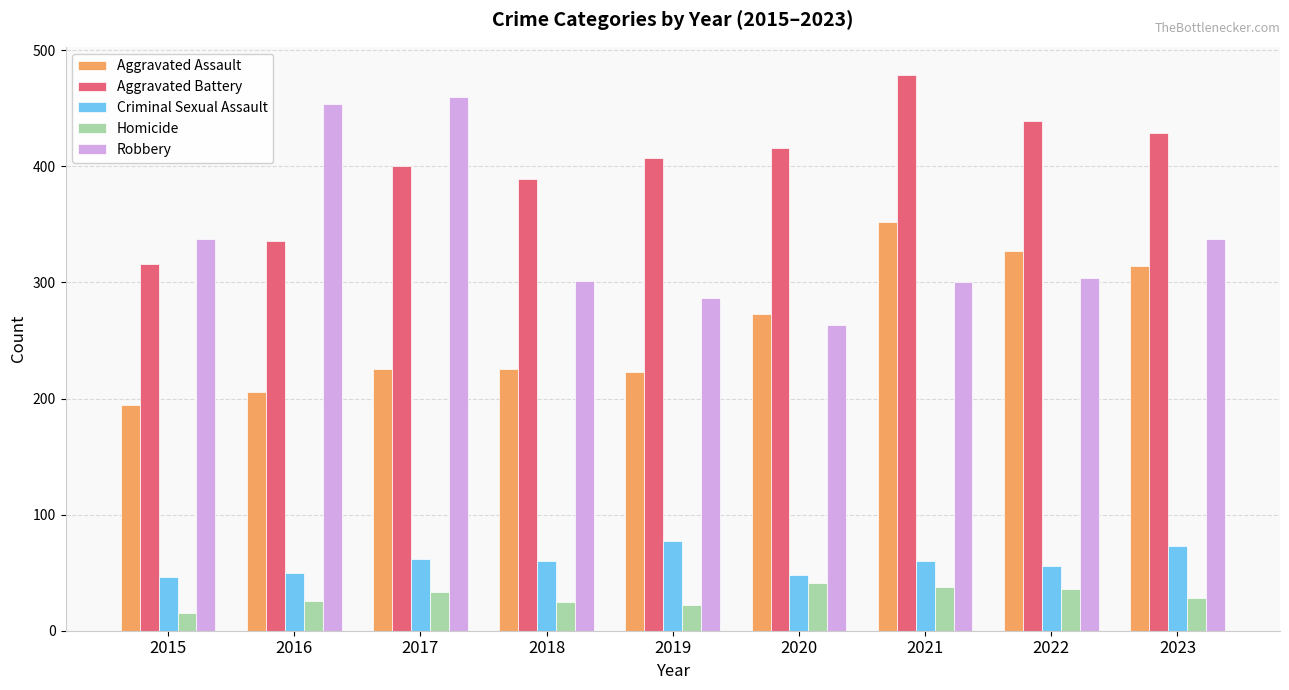

What is the value of the Robbery bar at the 2nd from the left?

454